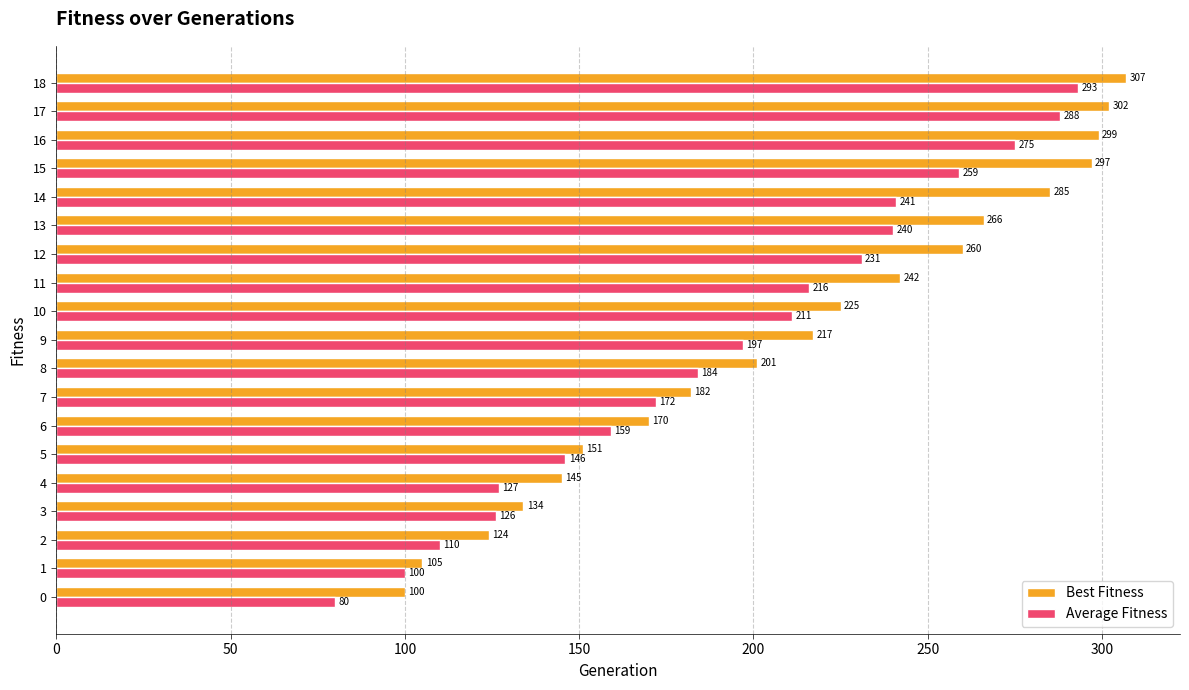

What is the difference between the maximum and second lowest values in the Best Fitness series?

202